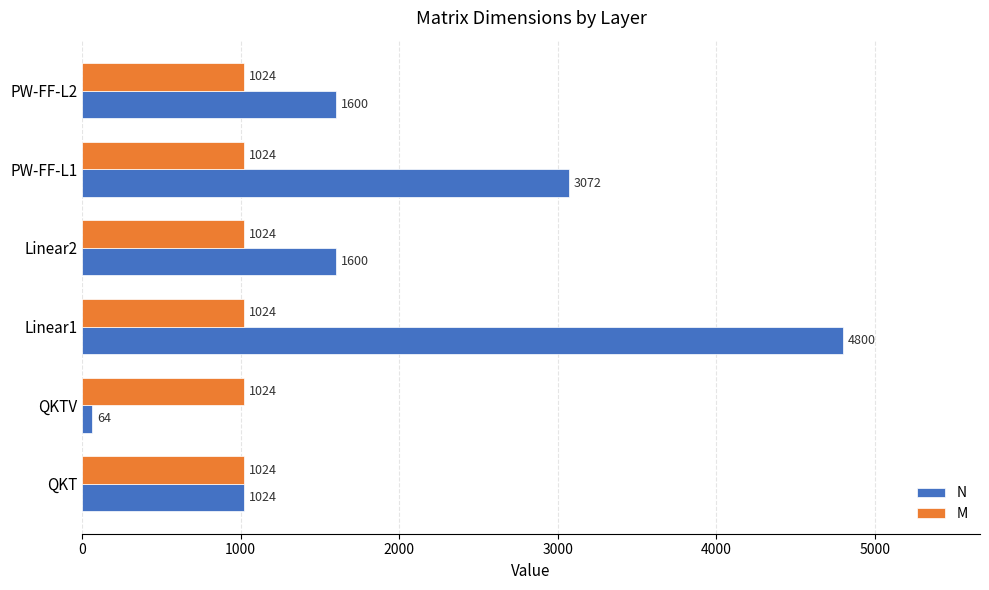

Is it true that N equals 64 at QKTV?

True